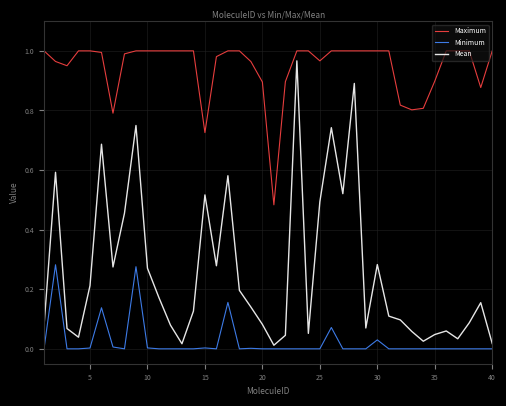

True or false: Minimum has more than 1 points higher than both neighbors.

True